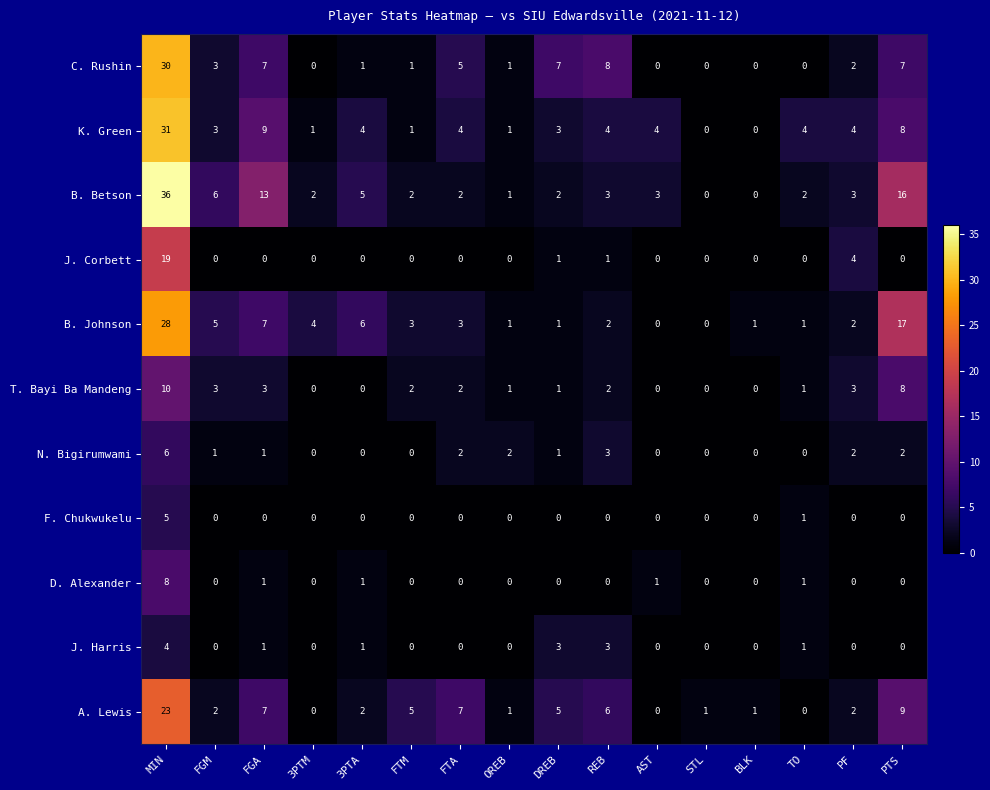

Is it true that B. Johnson equals 3 at FTM?

True